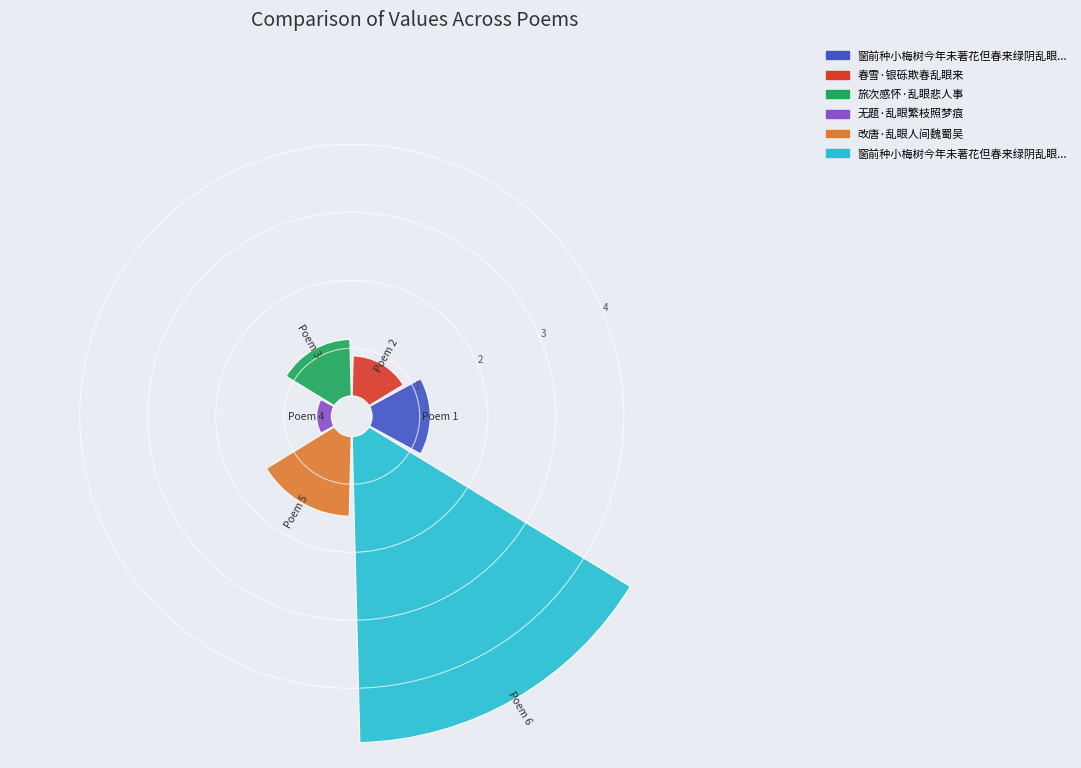

What percentage is the 窗前种小梅树今年未著花但春来绿阴乱眼每过之必徘徊注视冀叶间或青圆如豆也成二十八言 slice, to the nearest percent?

55%